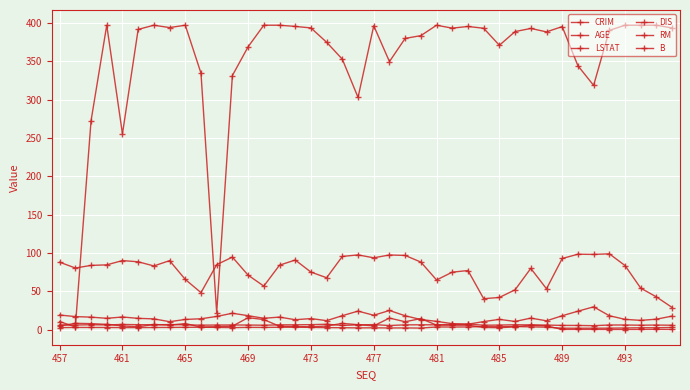

Reading left to right, list all the values displayed in this chart.

CRIM: 4.7	8.2	7.8	6.8	4.8	3.7	6.7	5.8	7.8	3.2	3.8	4.4	15.6	13.1	4.3	4.0	3.6	4.6	8.1	6.4	4.9	15.0	10.2	14.3	5.8	5.7	5.7	2.8	2.4	3.7	5.7	4.8	0.2	0.2	0.2	0.1	0.1	0.2	0.3	0.2
AGE: 87.9	80.3	83.7	84.4	90.0	88.4	83.0	89.9	65.4	48.2	84.7	94.5	71.0	56.7	84.0	90.7	75.0	67.6	95.4	97.4	93.6	97.3	96.7	88.0	64.7	74.9	77.0	40.3	41.9	51.9	79.8	53.2	92.7	98.3	98.0	98.8	83.5	54.0	42.6	28.8
LSTAT: 19.0	16.9	16.2	14.7	16.4	14.7	14.0	10.3	13.2	14.1	17.1	21.3	18.1	14.8	16.3	12.9	14.4	11.7	18.1	24.1	18.7	24.9	18.0	13.1	10.7	7.7	7.0	10.4	13.3	10.6	15.0	11.4	18.1	24.0	29.7	18.1	13.3	12.0	13.6	17.6
DIS: 2.6	2.8	2.8	2.7	2.6	2.6	2.7	2.8	3.0	3.1	2.9	2.5	2.9	2.8	3.0	3.1	2.9	2.5	2.4	2.2	2.3	2.1	2.2	2.0	3.4	3.3	3.4	4.1	3.7	4.0	3.5	3.2	1.8	1.8	1.8	1.9	2.1	2.4	2.4	2.8
RM: 6.0	5.9	6.3	6.1	6.7	6.4	6.3	6.5	6.2	5.8	6.0	6.0	5.9	5.7	6.2	6.2	6.4	7.0	5.4	6.2	6.5	5.3	6.2	6.2	6.2	6.8	7.1	5.8	5.9	6.3	6.1	5.9	5.5	5.4	5.1	6.0	6.0	5.7	5.9	5.7
B: 10.5	3.5	272.2	396.9	255.2	391.4	396.9	393.8	396.9	334.4	22.0	331.3	368.7	396.9	396.9	395.3	393.4	374.7	352.6	302.8	396.2	349.5	379.7	383.3	396.9	393.1	395.3	392.9	370.7	388.6	392.7	388.2	395.1	344.1	318.4	390.1	396.9	396.9	396.9	393.3